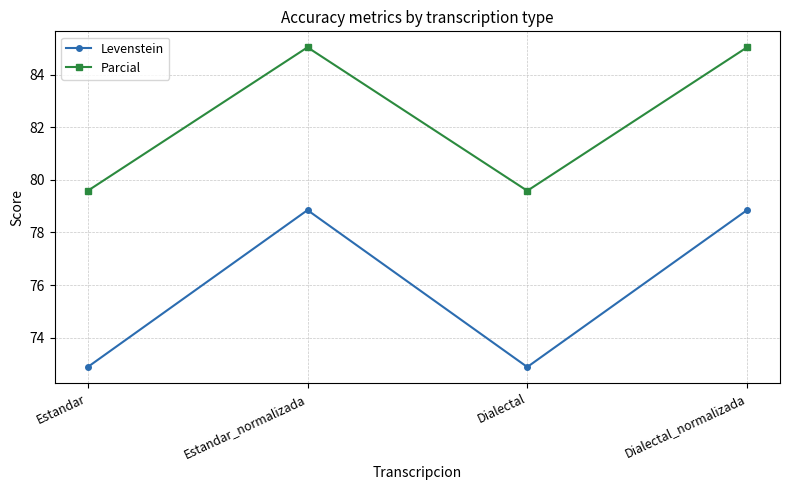

What is the smallest value displayed?

72.9